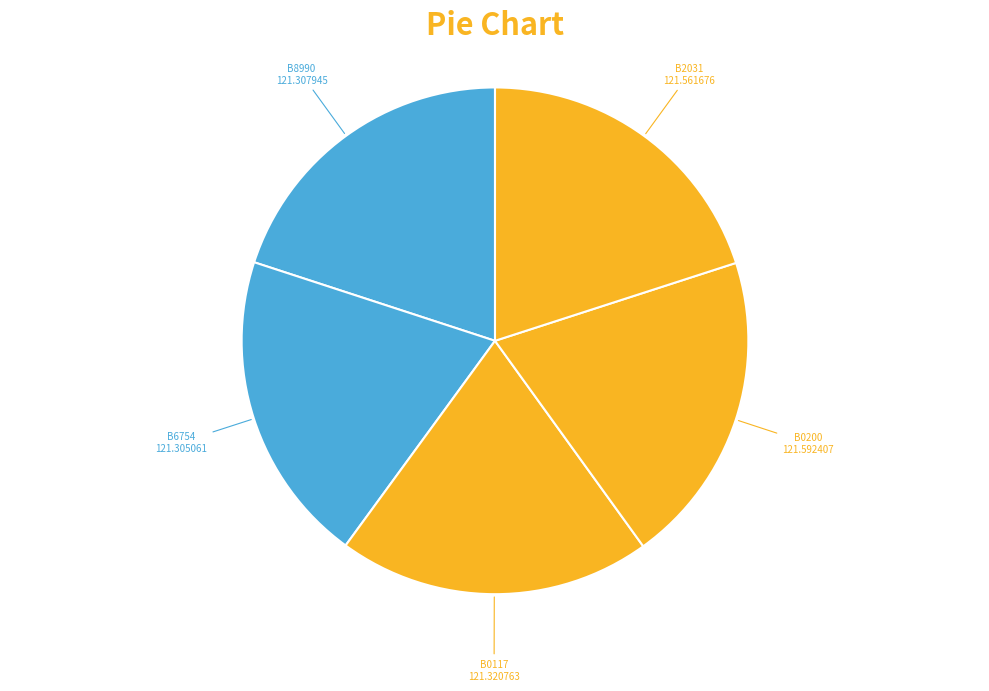

The B8990 slice represents 20% of the pie. True or false?

True